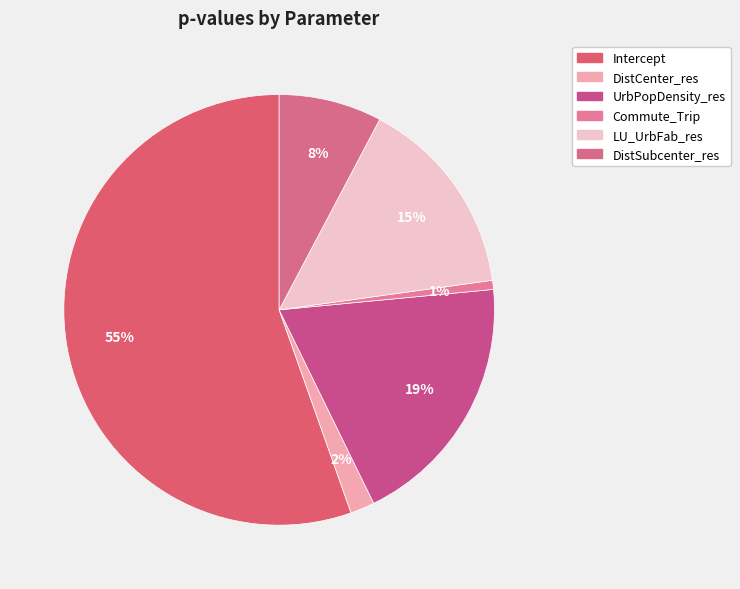

Which has a higher value, Commute_Trip or UrbPopDensity_res?

UrbPopDensity_res